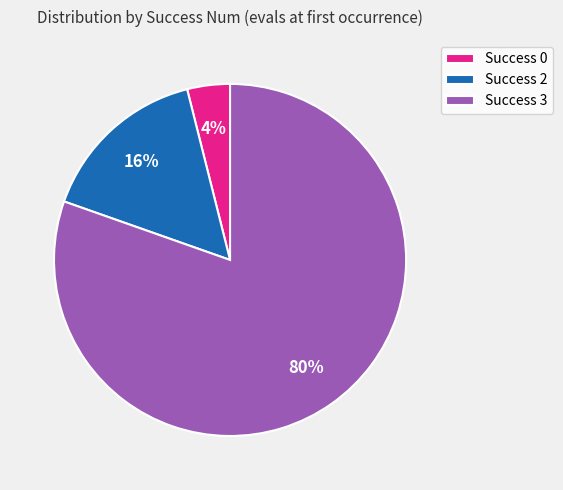

Which category accounts for the majority?

Success 3